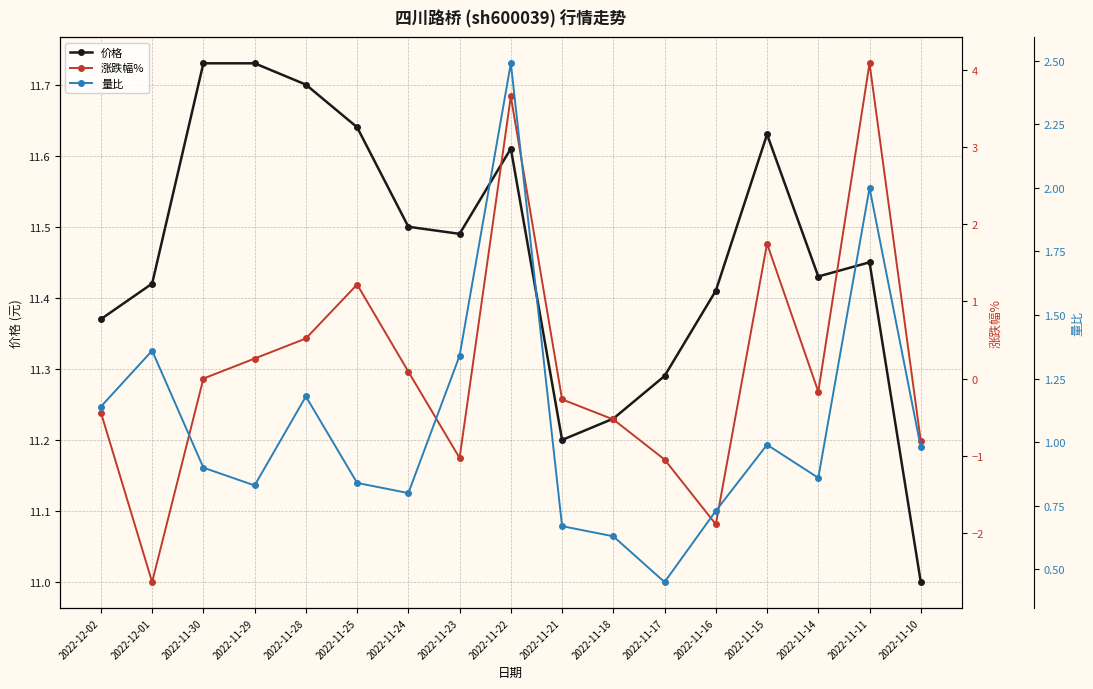

At which category does 价格 reach its first local valley?

2022-11-23